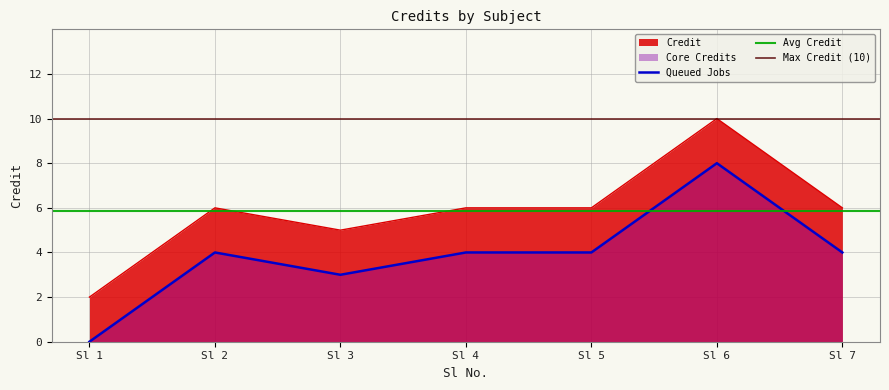

What is the average value?

6